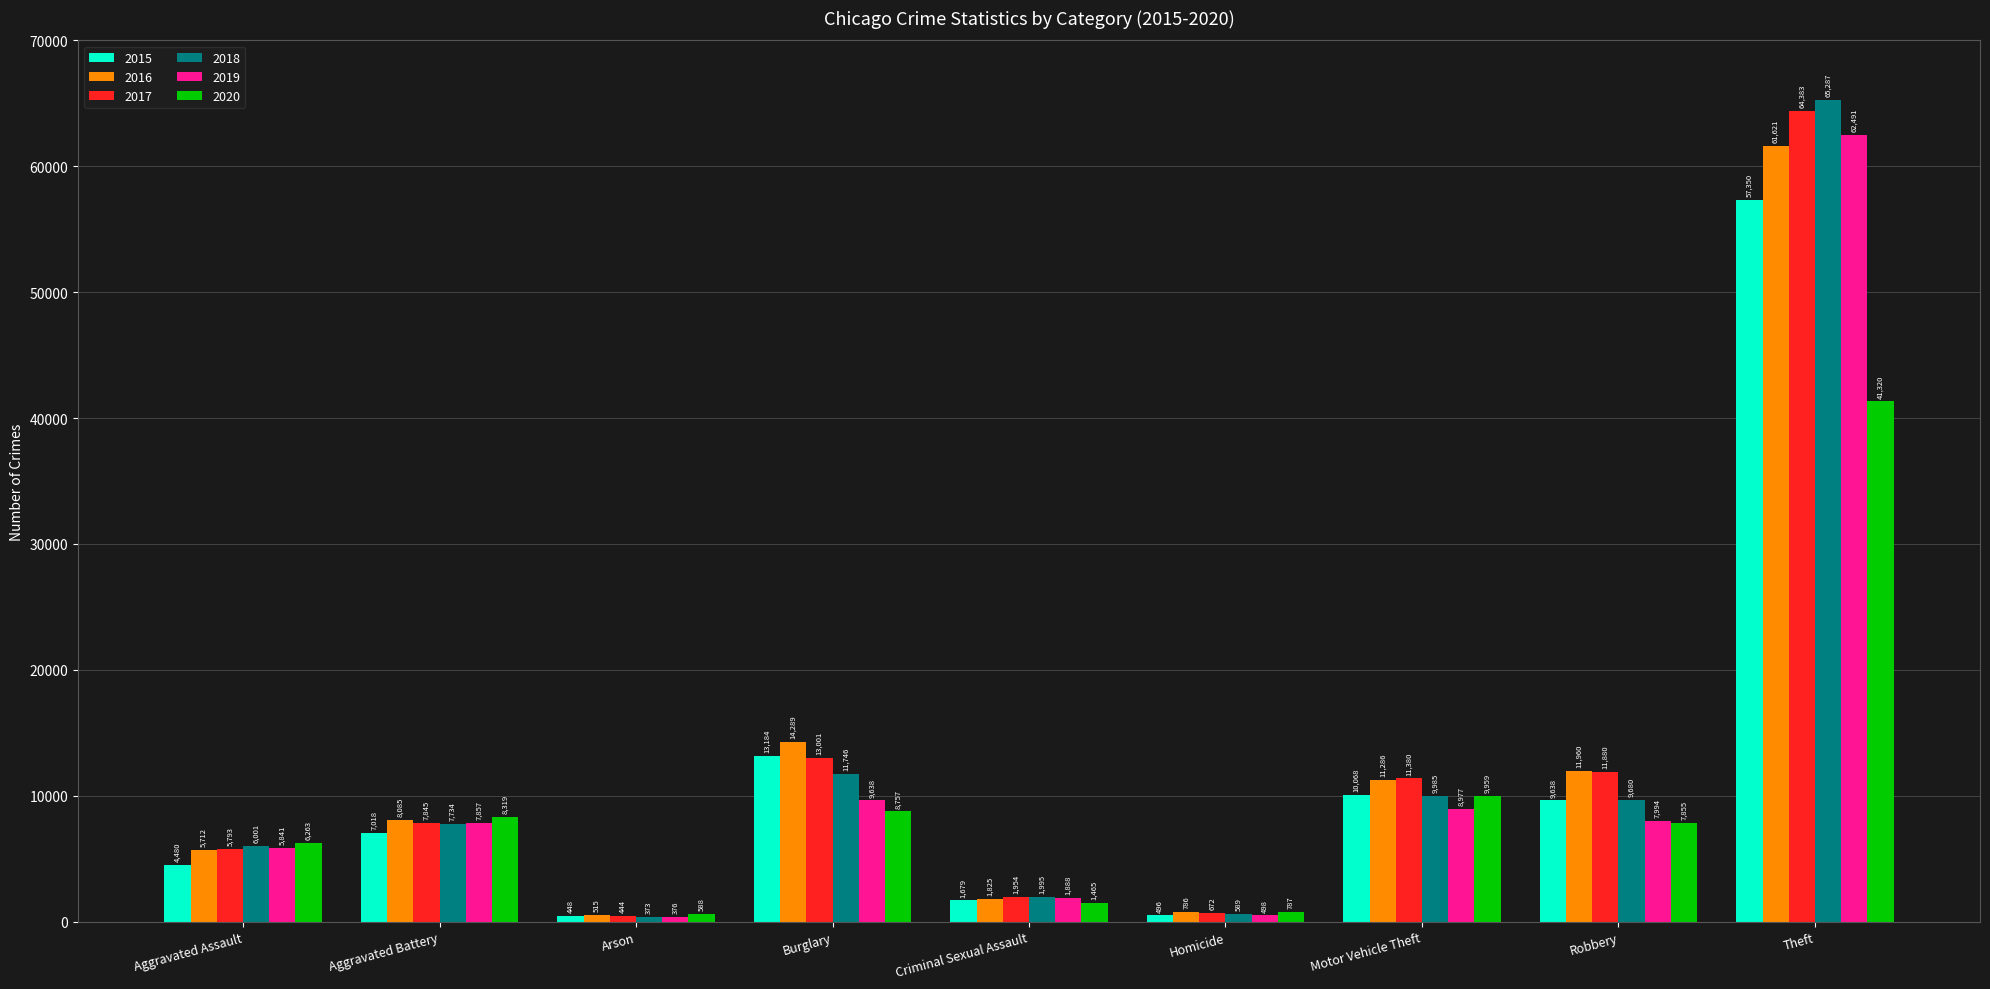

What are all the series names shown in the legend?

2015, 2016, 2017, 2018, 2019, 2020